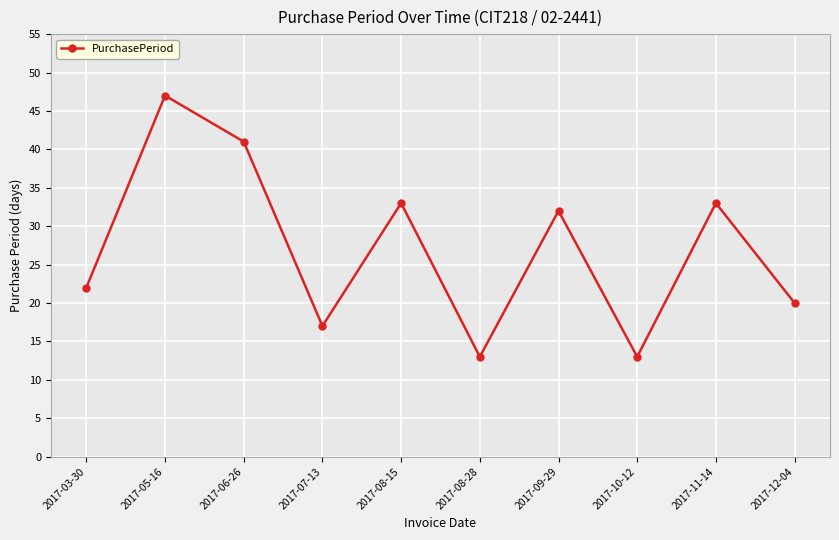

Reading left to right, transcribe all the data shown in this chart.

2017-03-30=22	2017-05-16=47	2017-06-26=41	2017-07-13=17	2017-08-15=33	2017-08-28=13	2017-09-29=32	2017-10-12=13	2017-11-14=33	2017-12-04=20